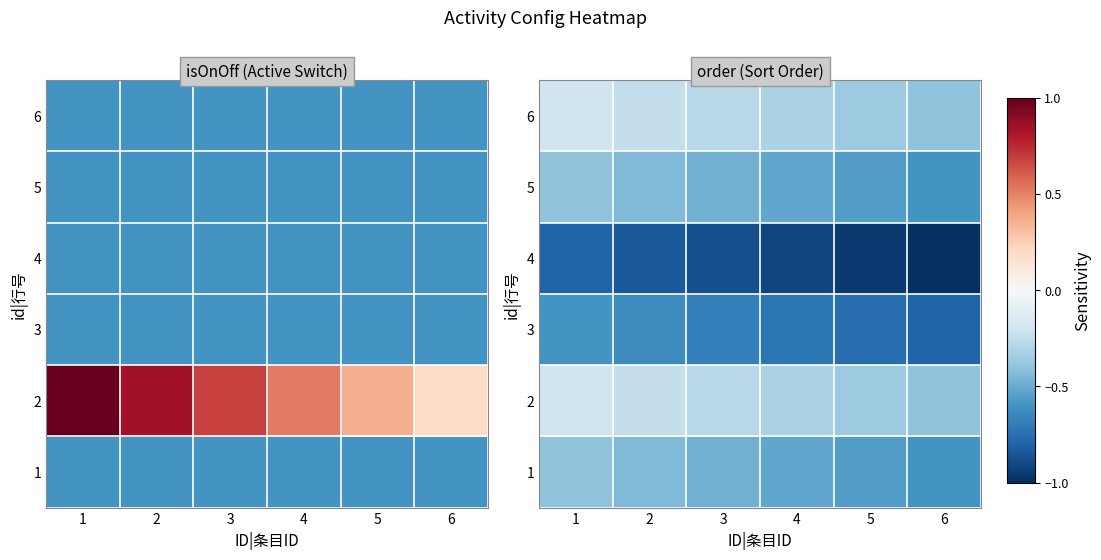

At which label does 1 reach its minimum?

6